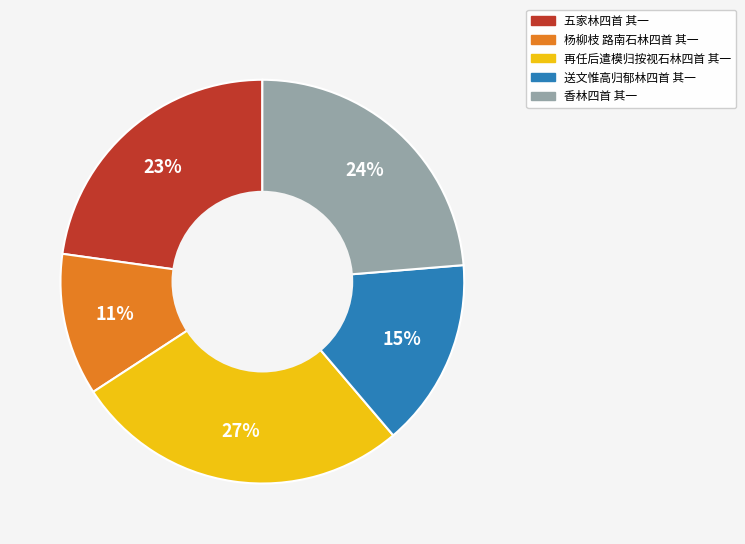

What percentage is the 送文惟高归郁林四首 其一 slice, to the nearest percent?

15%